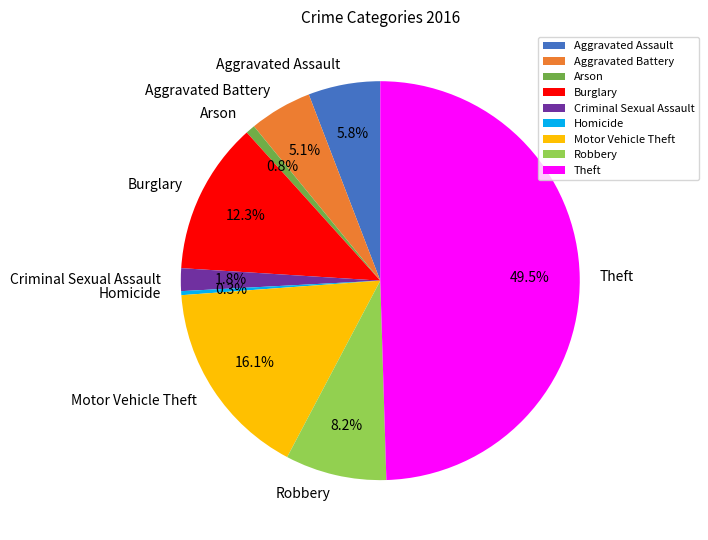

Is the sum of Motor Vehicle Theft and Criminal Sexual Assault greater than half?

No